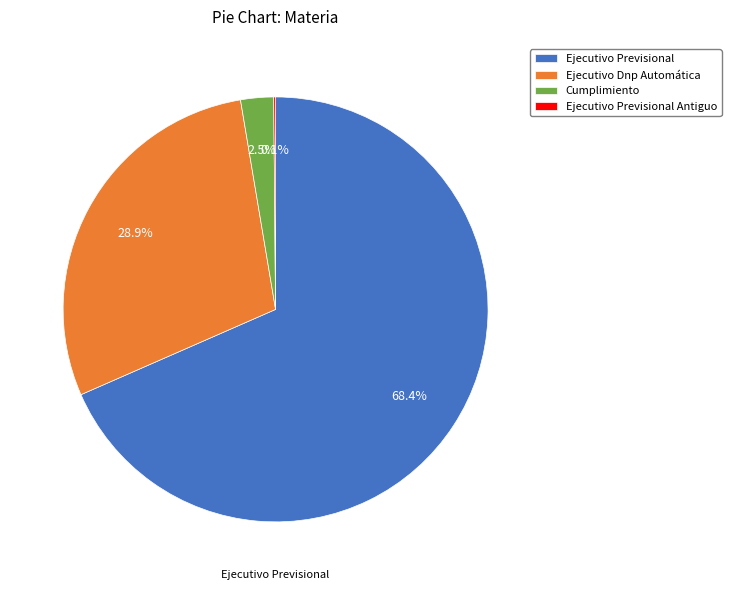

To the nearest percent, what is the difference between the largest and smallest slice percentages?

68%